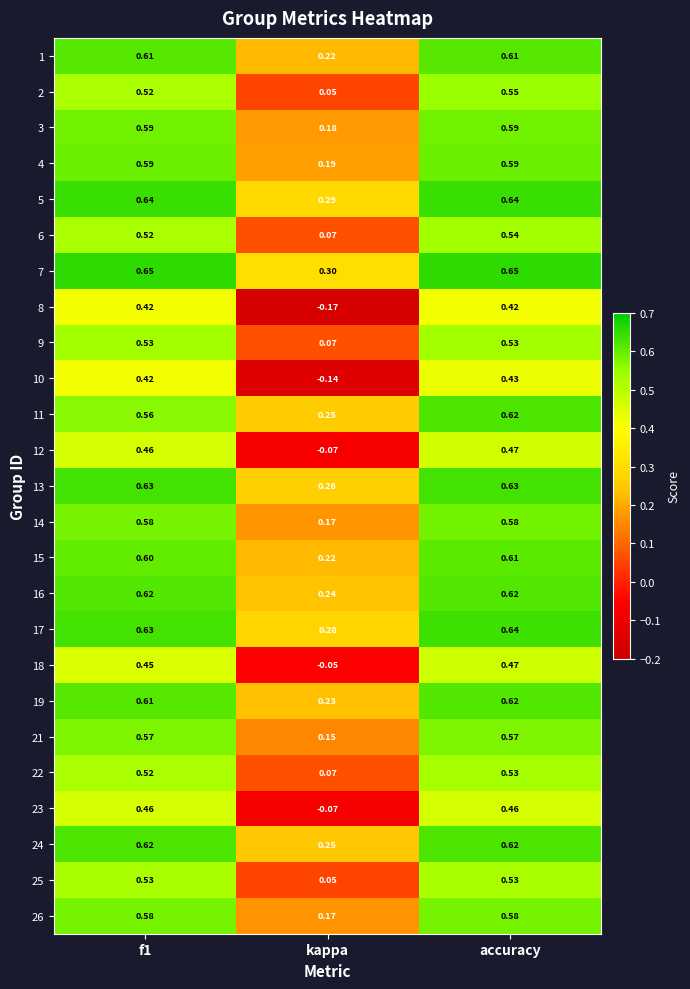

At which label is 12 closest to 0?

kappa